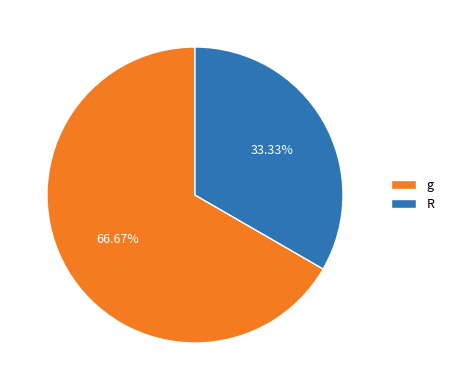

Count the number of slices in the pie.

2